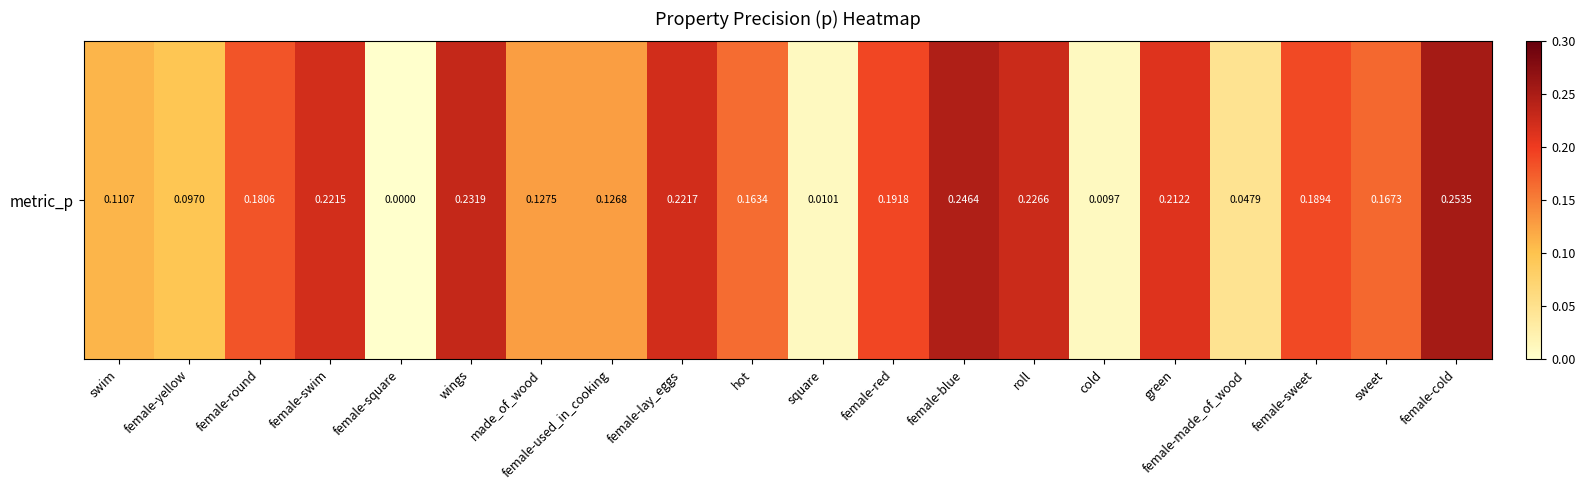

List the labels in order of value, largest first.

female-cold, female-blue, wings, roll, female-lay_eggs, female-swim, green, female-red, female-sweet, female-round, sweet, hot, made_of_wood, female-used_in_cooking, swim, female-yellow, female-made_of_wood, square, cold, female-square